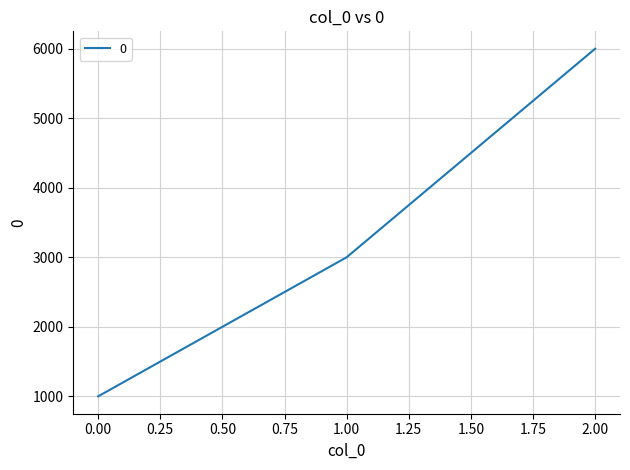

The value at 1.00 is 4241. True or false?

False